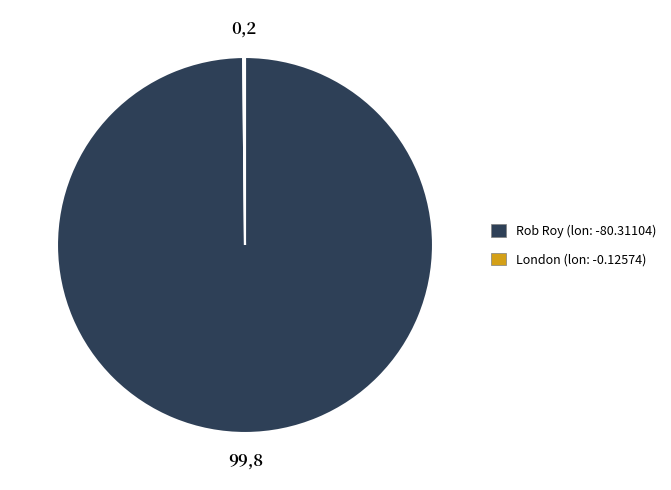

Does Rob Roy represent more than half of the total?

Yes